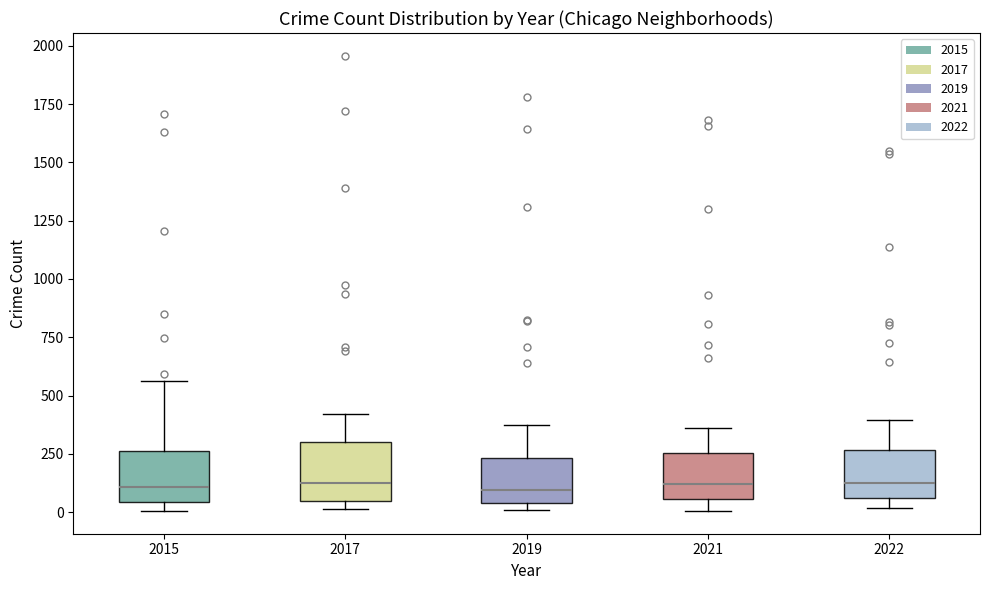

Where does the median line of the box at x = 2015 sit on the y-axis? The values are not printed on the chart, so give them approximately, as read against the axis.

100